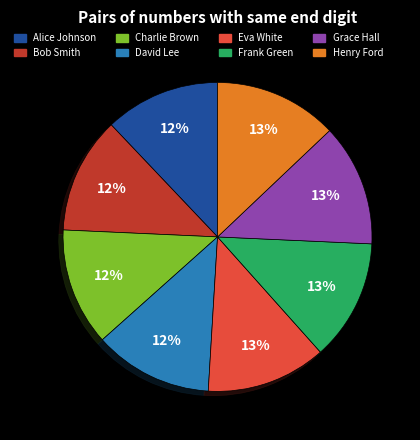

What percentage is the Grace Hall slice, to the nearest percent?

13%